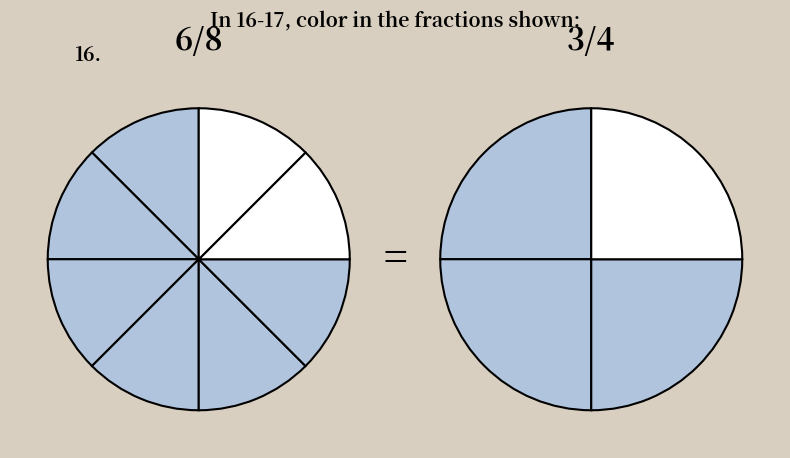

Does any single category account for the majority?

No